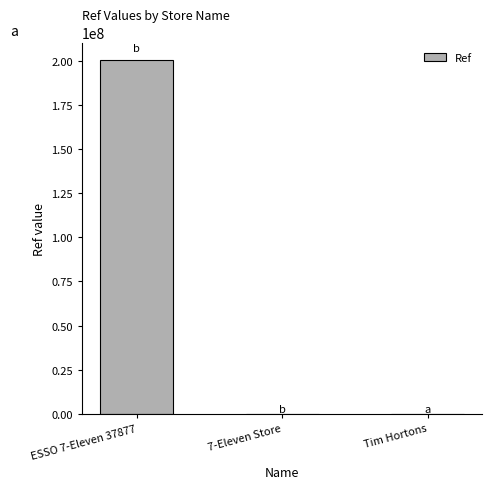

The value at ESSO 7-Eleven 37877 is 71546112. True or false?

False